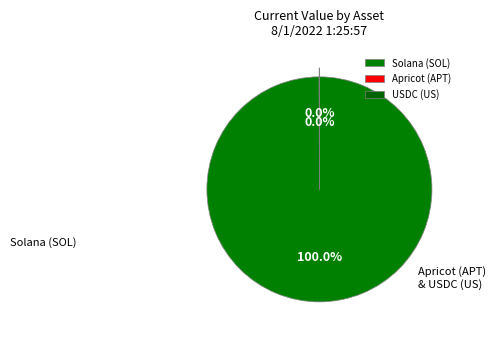

What is the largest slice in the pie chart?

Solana (SOL)